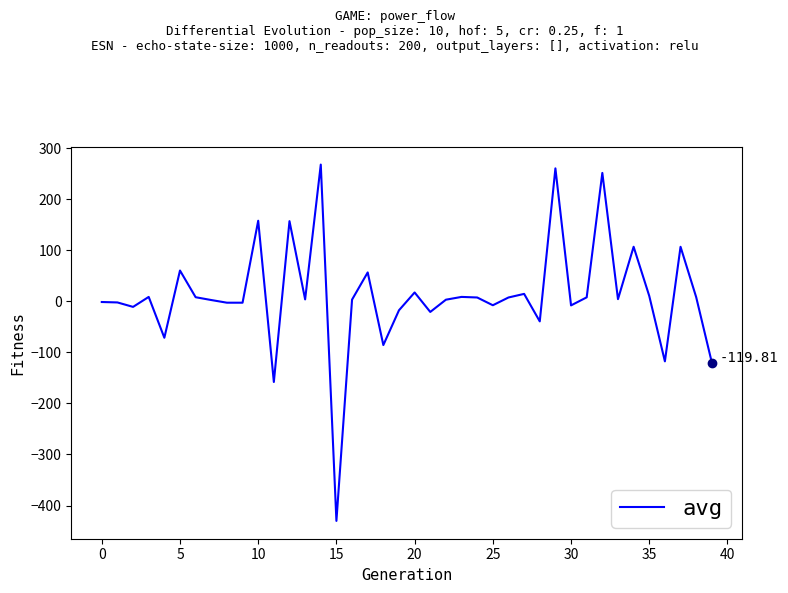

What is the difference between the maximum and minimum values?

698.1